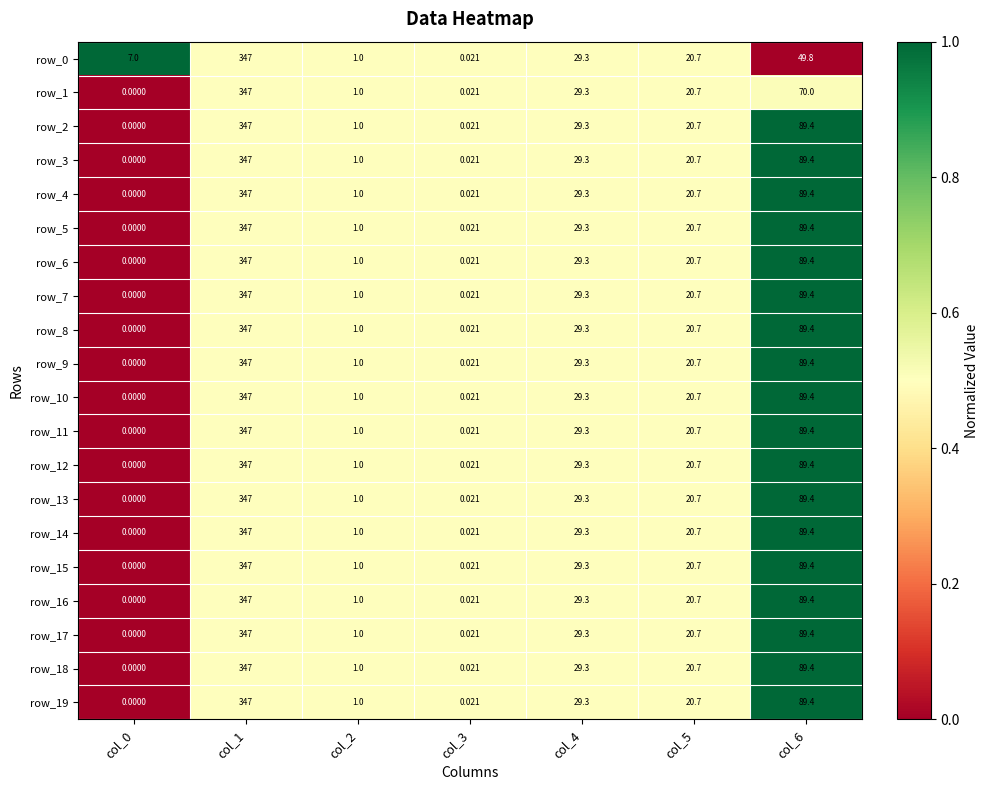

What is the total value across all series at col_1?

6940.0